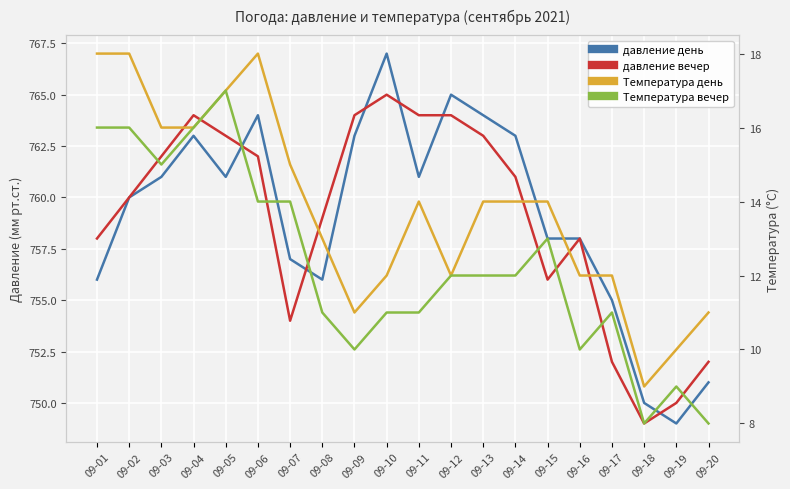

Is it true that Температура день equals 23 at 09-15?

False